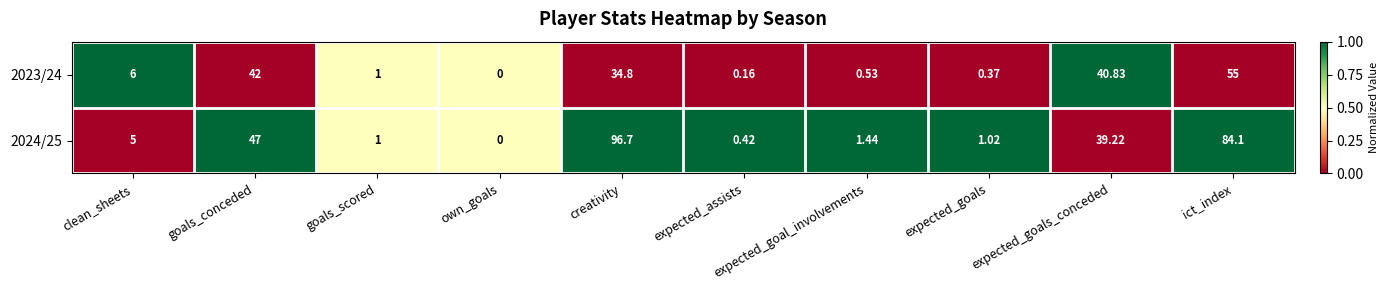

Which category has the lowest value in the 2024/25 series?

own_goals